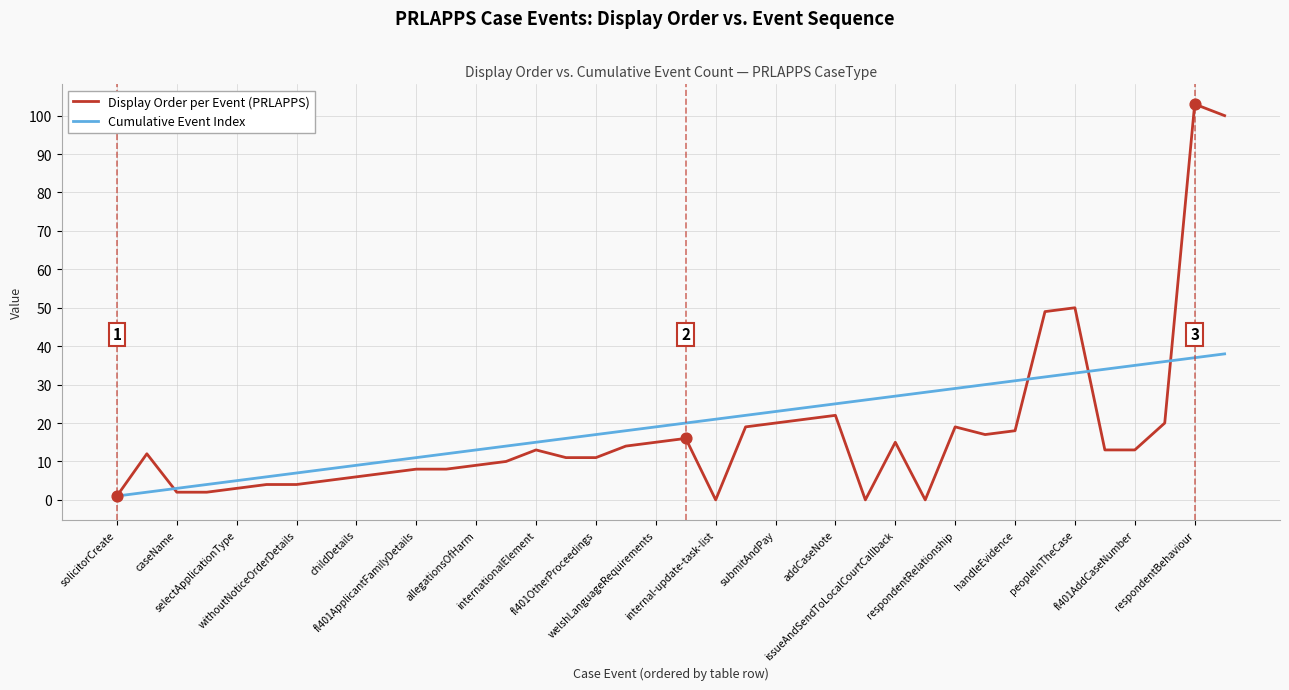

Which series has the widest spread of values?

Display Order per Event (PRLAPPS)